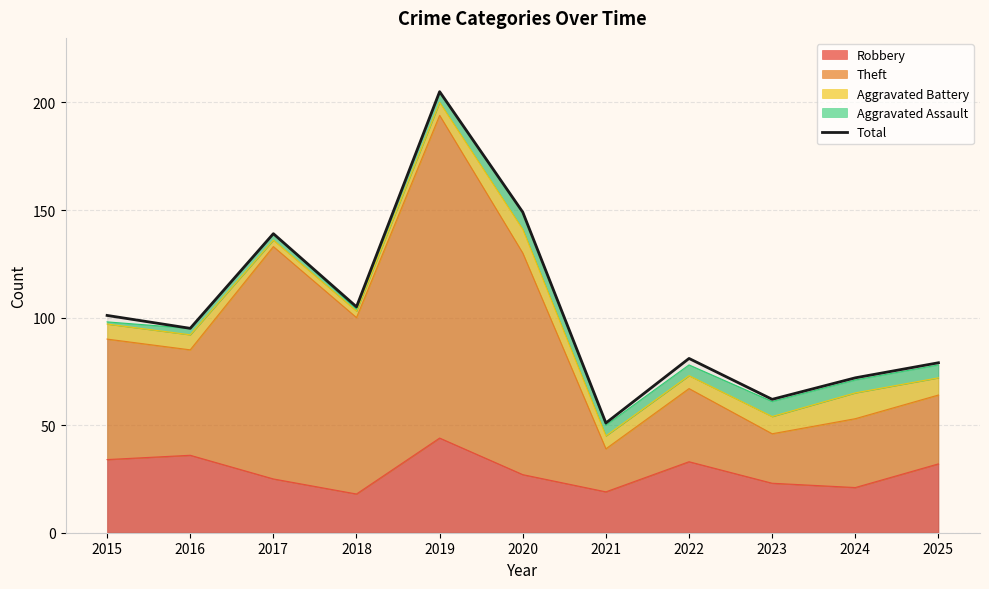

What is the sum of the values at 2025 and 2016?

174